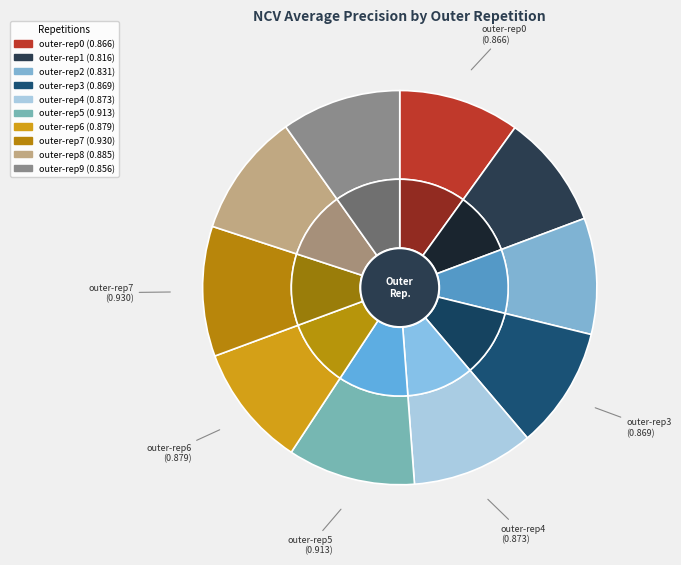

What percentage is the outer-repetition6 slice, to the nearest percent?

10%